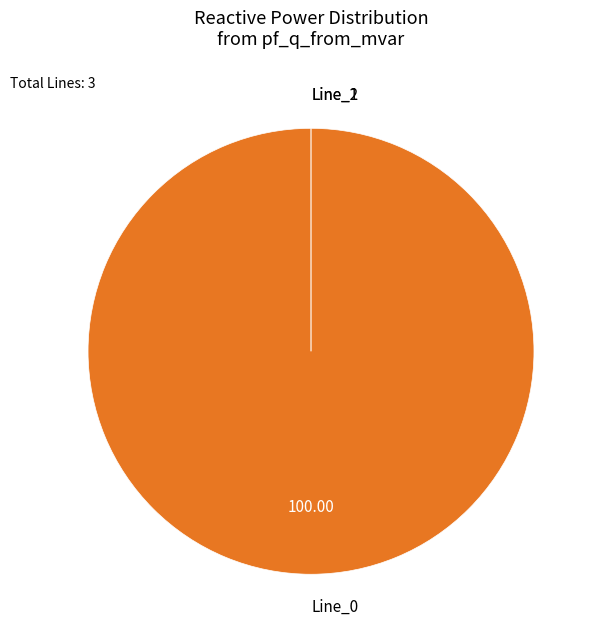

How many slices are in this pie chart?

3